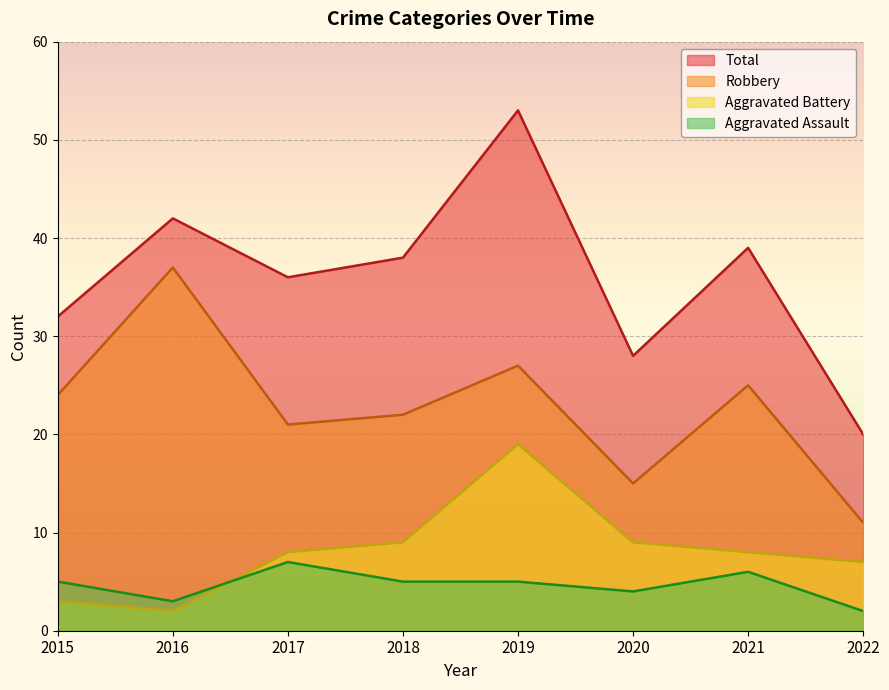

Which series ends up on top after the final intersection of Aggravated Battery and Aggravated Assault?

Aggravated Battery